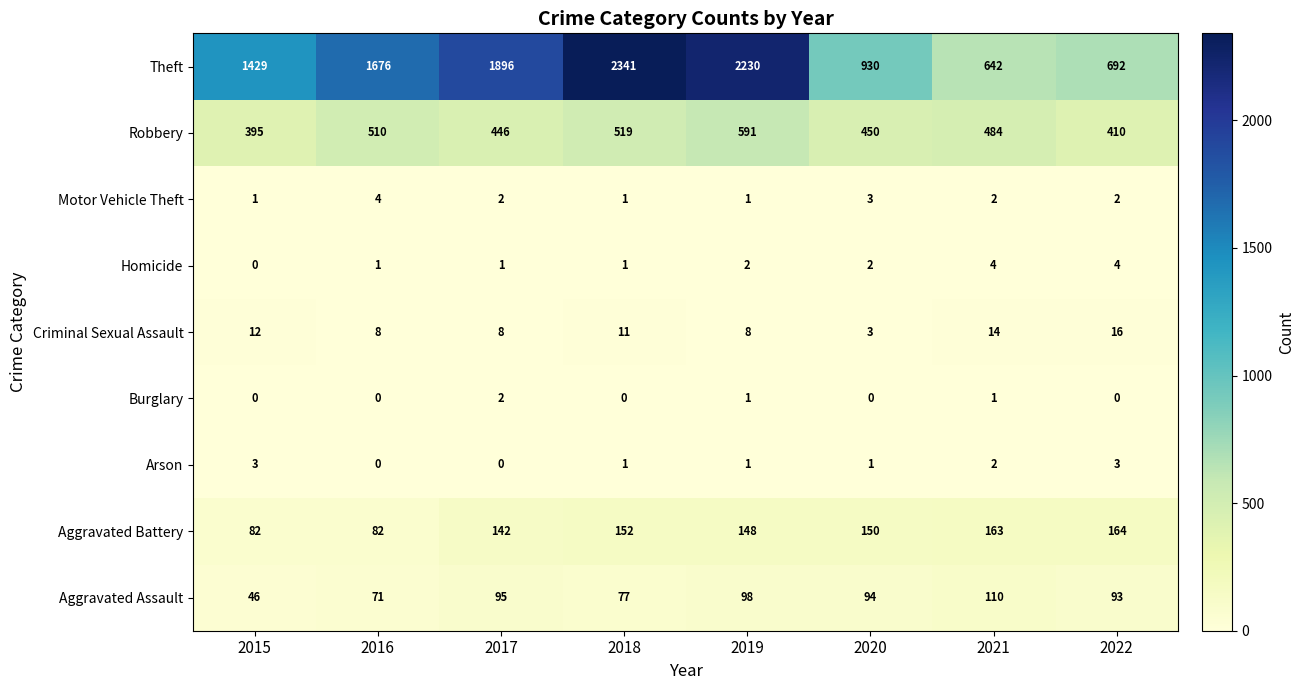

What is the total value across all series at 2018?

3103